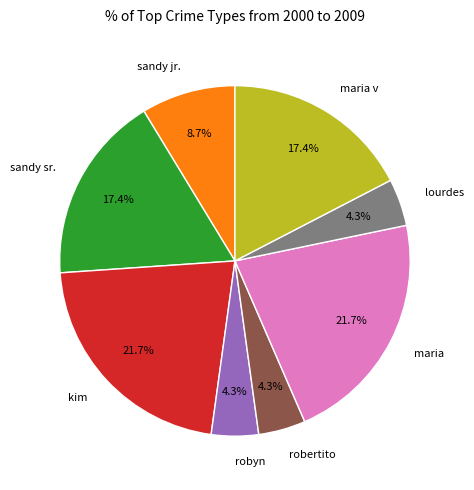

Is robertito the majority of the pie?

No